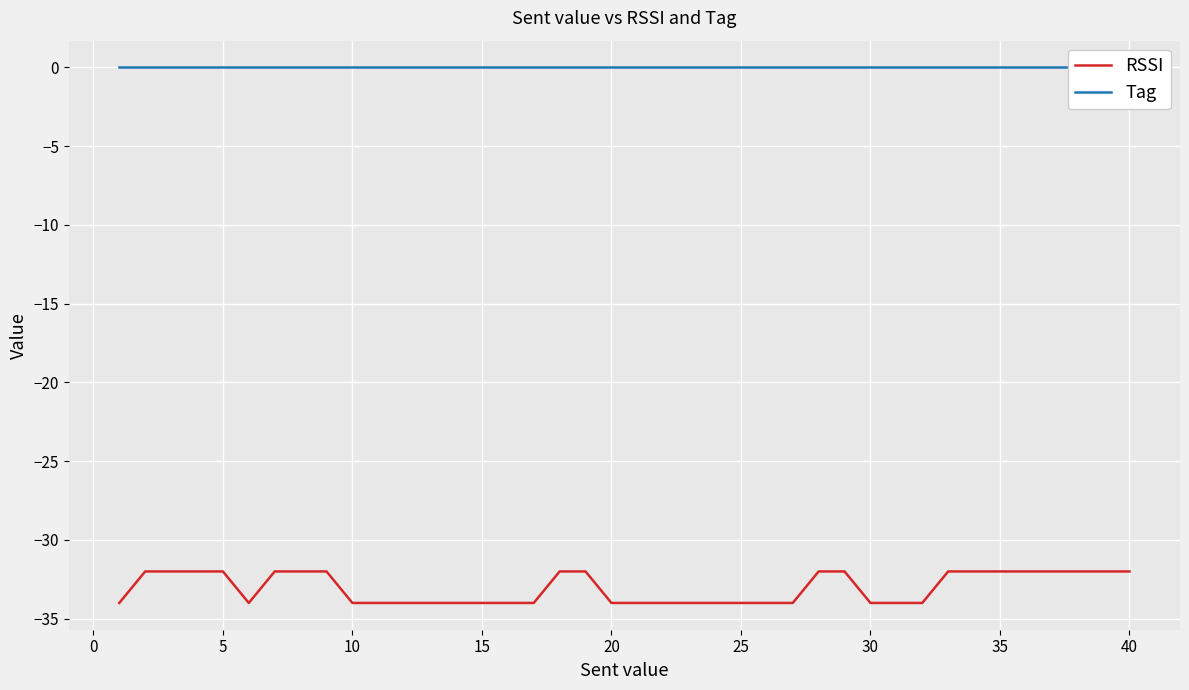

How many lines are shown in the chart?

2